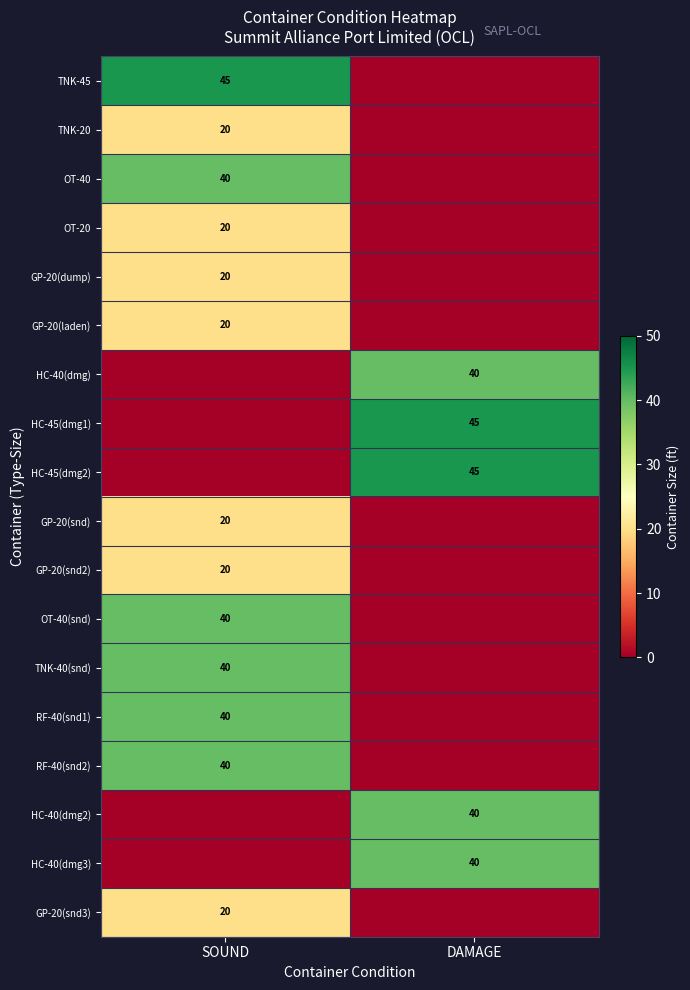

True or false: GP-20(snd) has a value of 20 at SOUND.

True